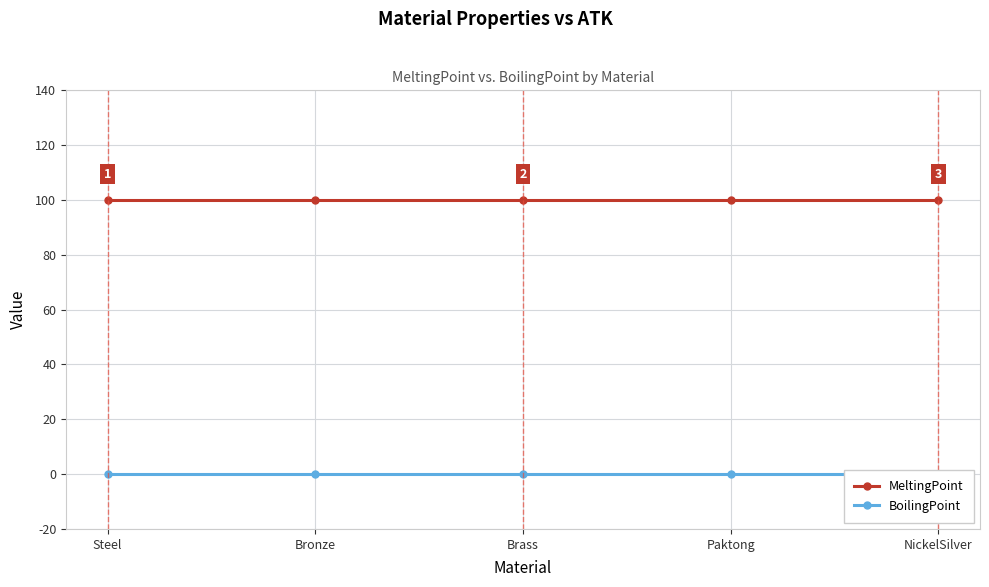

What are all the series names shown in the legend?

MeltingPoint, BoilingPoint